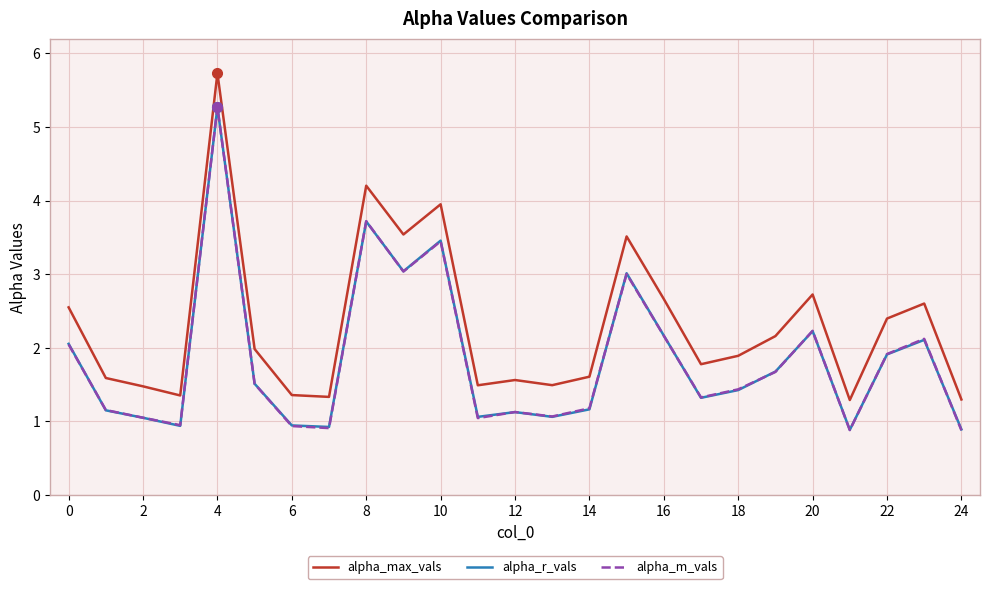

Which series has the largest range (max minus min)?

alpha_max_vals